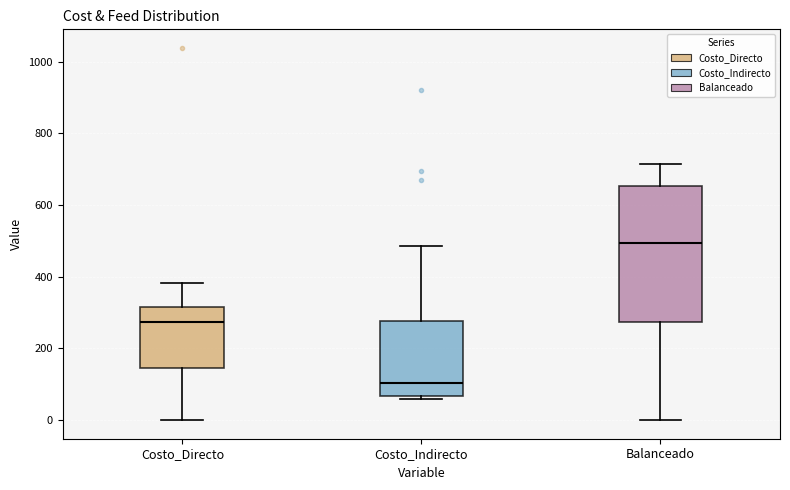

Where does the median line of the box for Costo_Indirecto sit on the y-axis? The values are not printed on the chart, so give them approximately, as read against the axis.

100